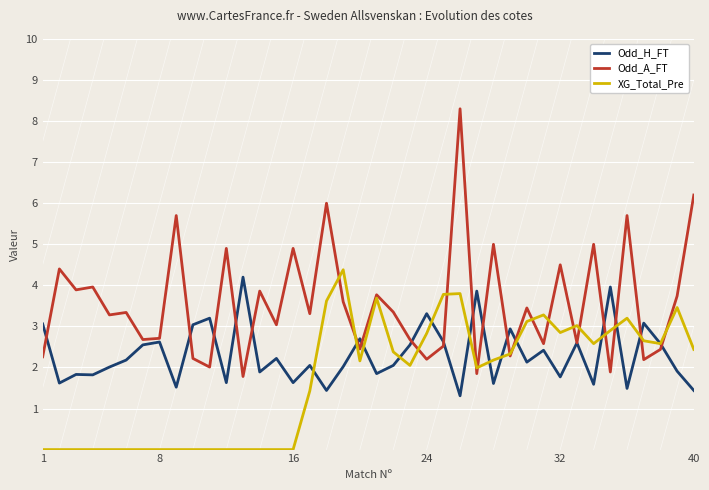

What is the minimum value for Odd_A_FT?

1.8